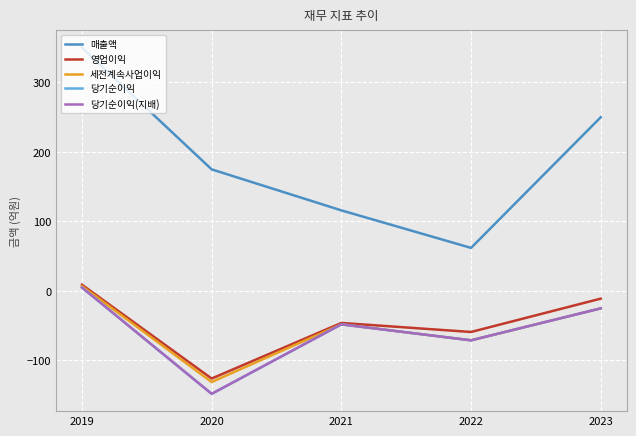

Does the chart have visible grid lines?

Yes